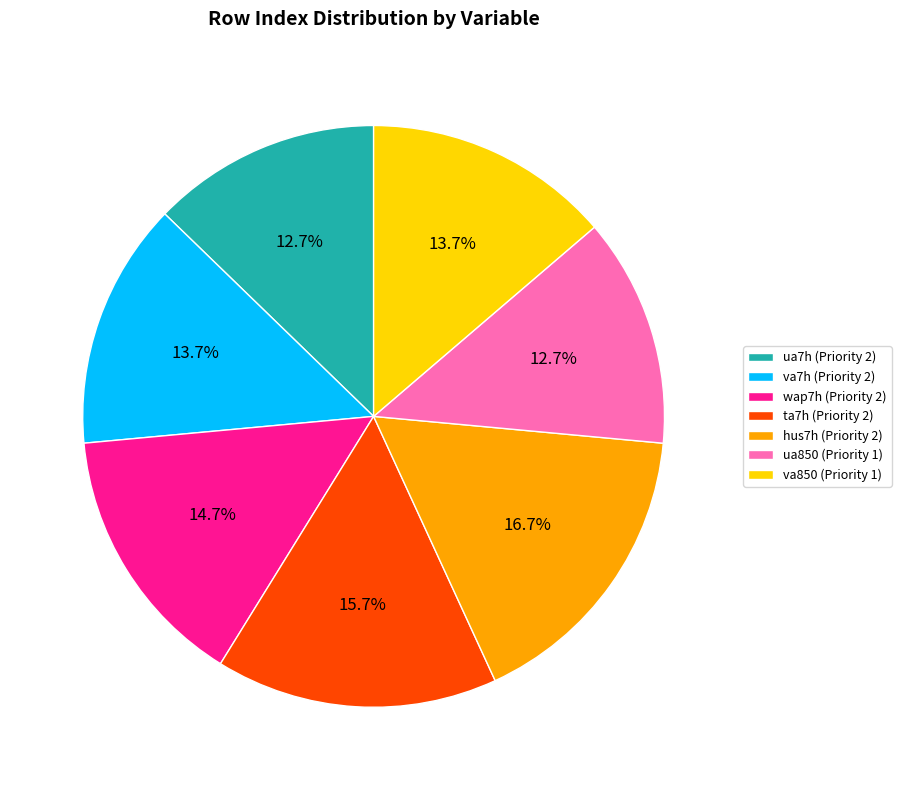

Which category has the biggest portion of the pie?

hus7h (Priority 2)